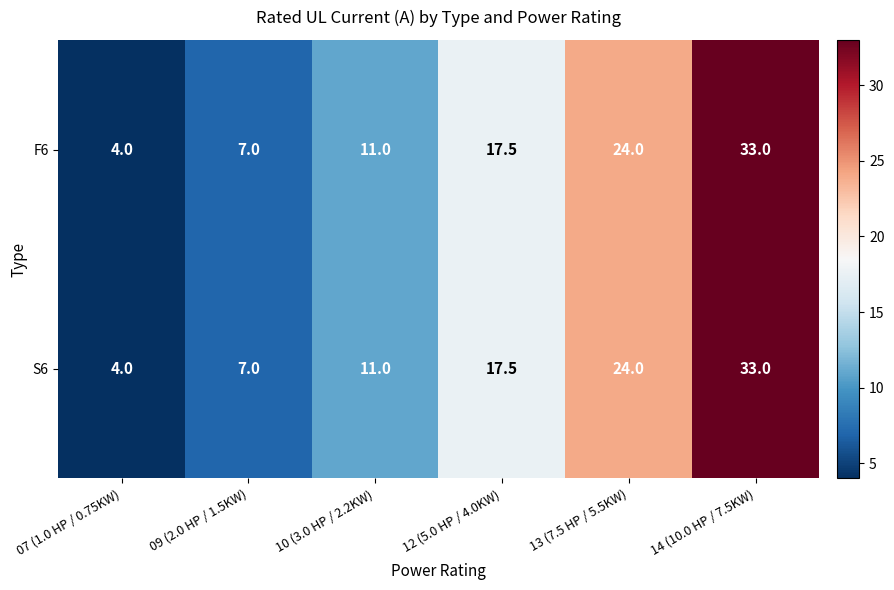

Count the F6 values in the range 7 to 24.

4